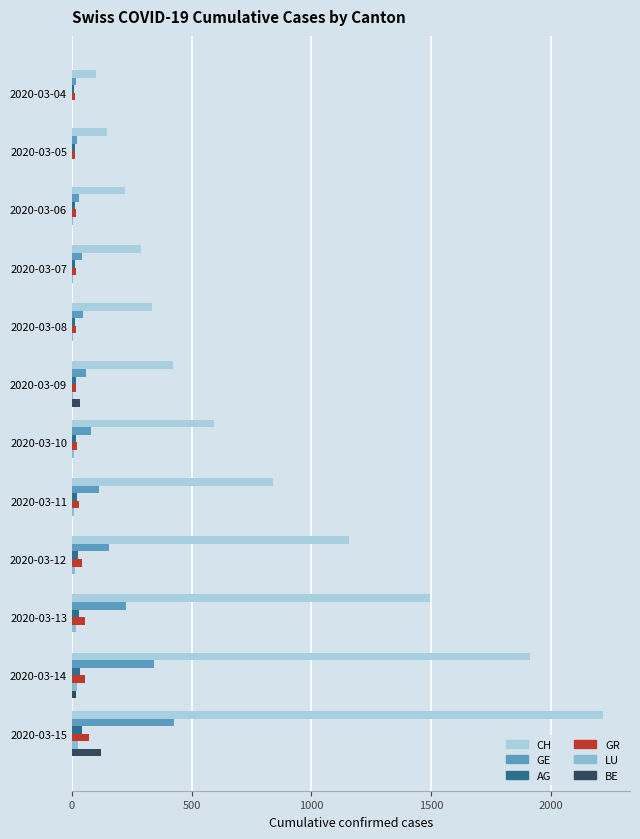

What are all the series names shown in the legend?

CH, GE, AG, GR, LU, BE